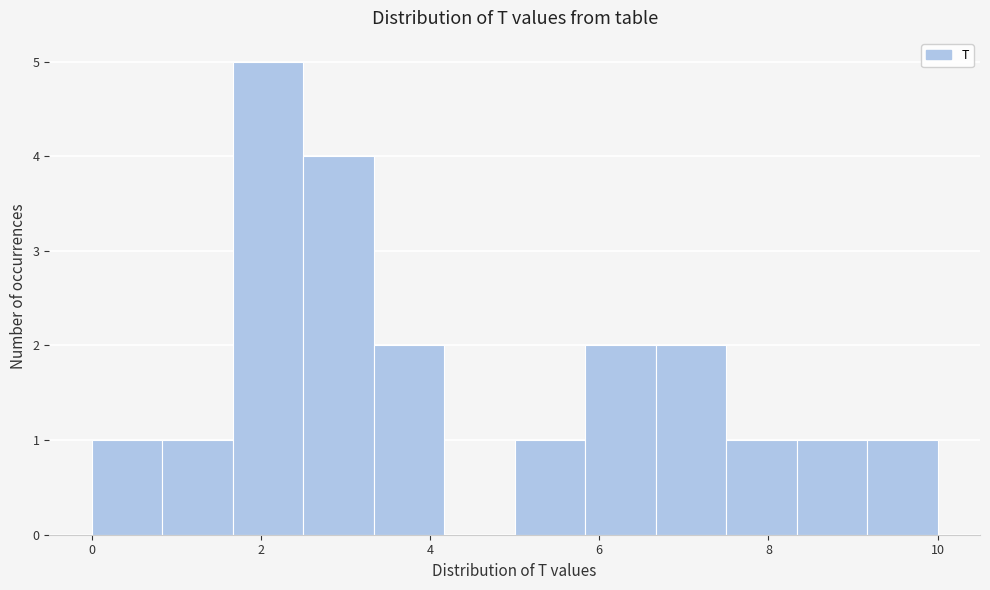

How tall is the bar that spans 7.6 to 8.4 on the x-axis? Neither the bar edges nor the heights are printed on the chart, so give them approximately, as read against the axes.

1